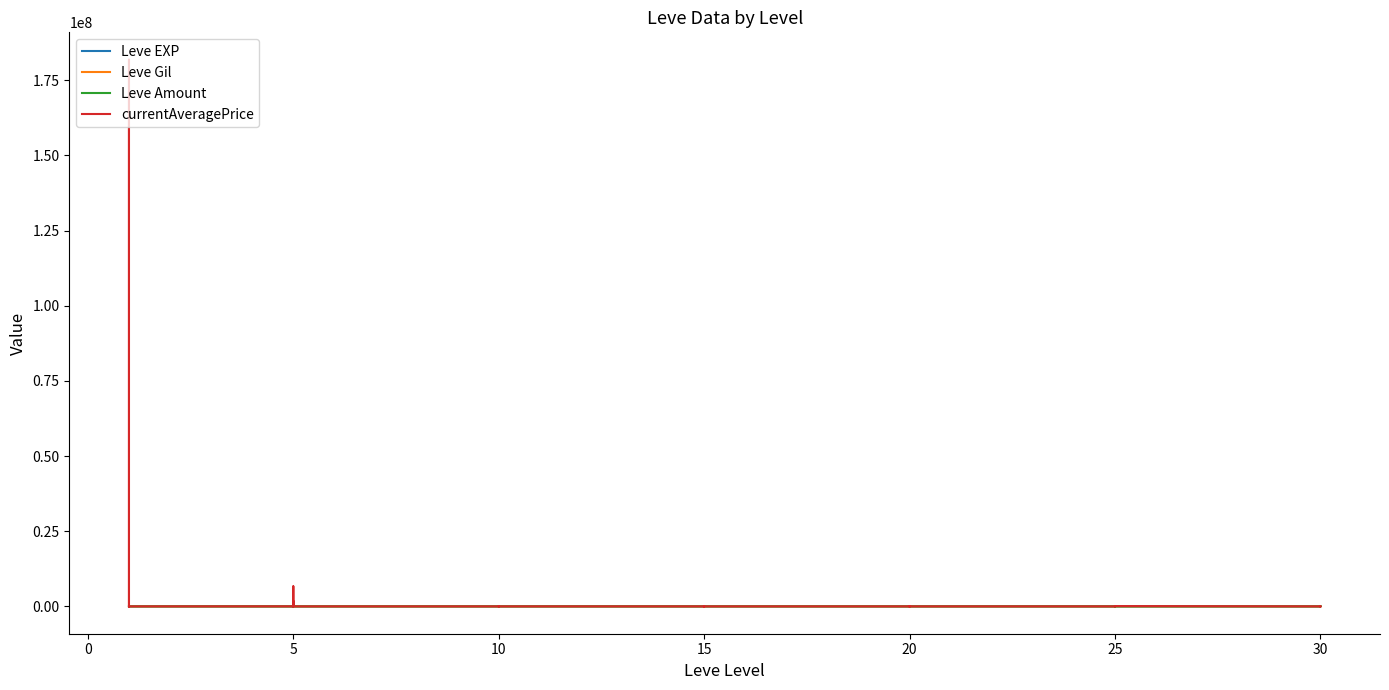

What is the total value across all series at 20?

1303.4